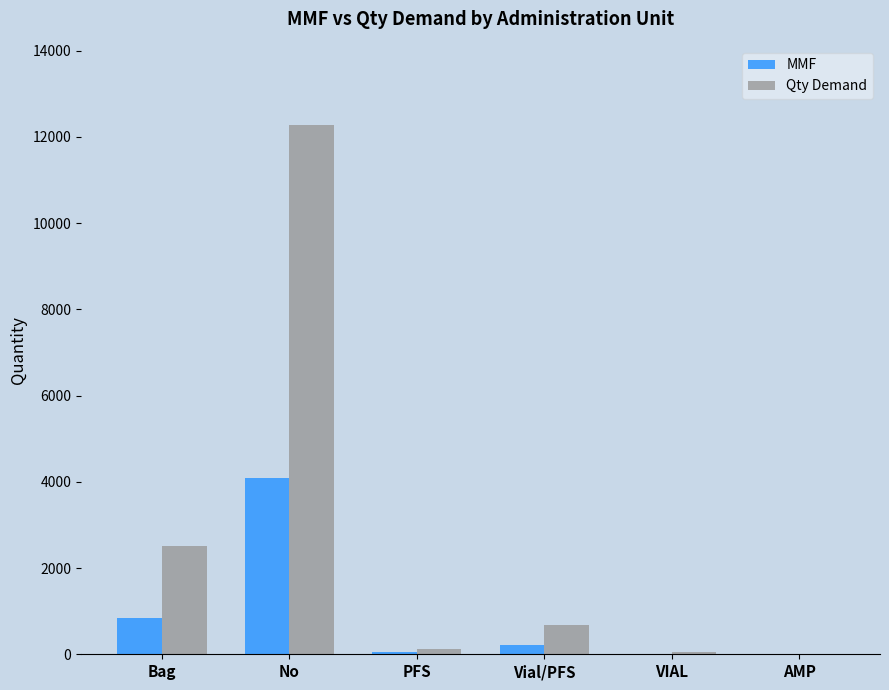

Which category has the highest value in the Qty Demand series?

No